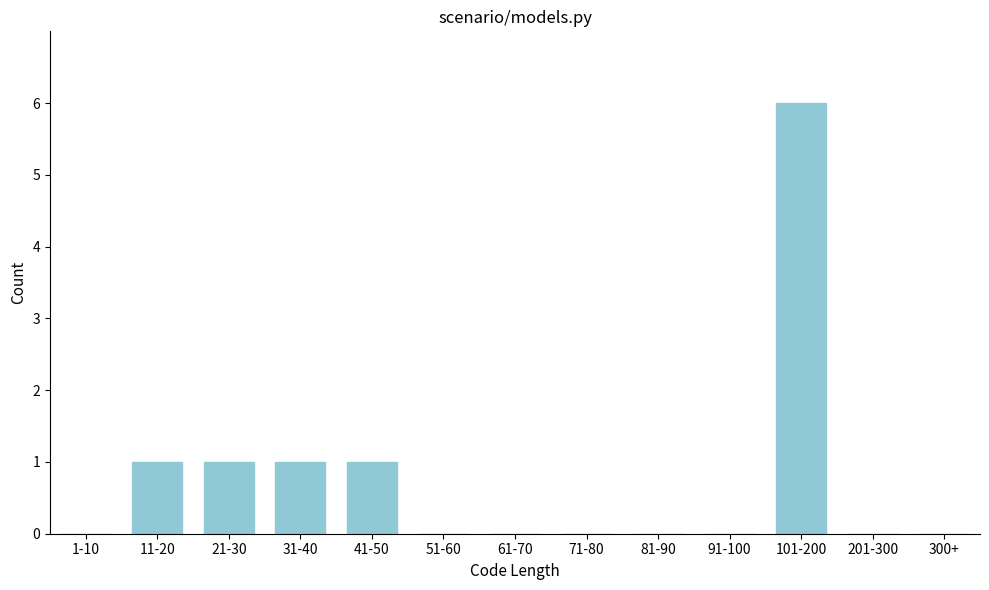

Reading left to right, what are all the values shown in this chart?

1-10=0	11-20=1	21-30=1	31-40=1	41-50=1	51-60=0	61-70=0	71-80=0	81-90=0	91-100=0	101-200=6	201-300=0	300+=0